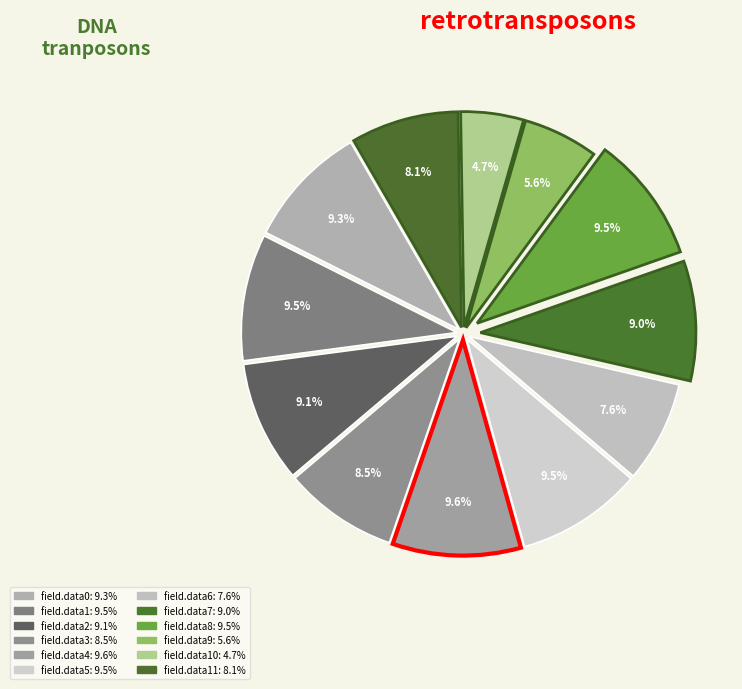

How many segments does this pie chart have?

12